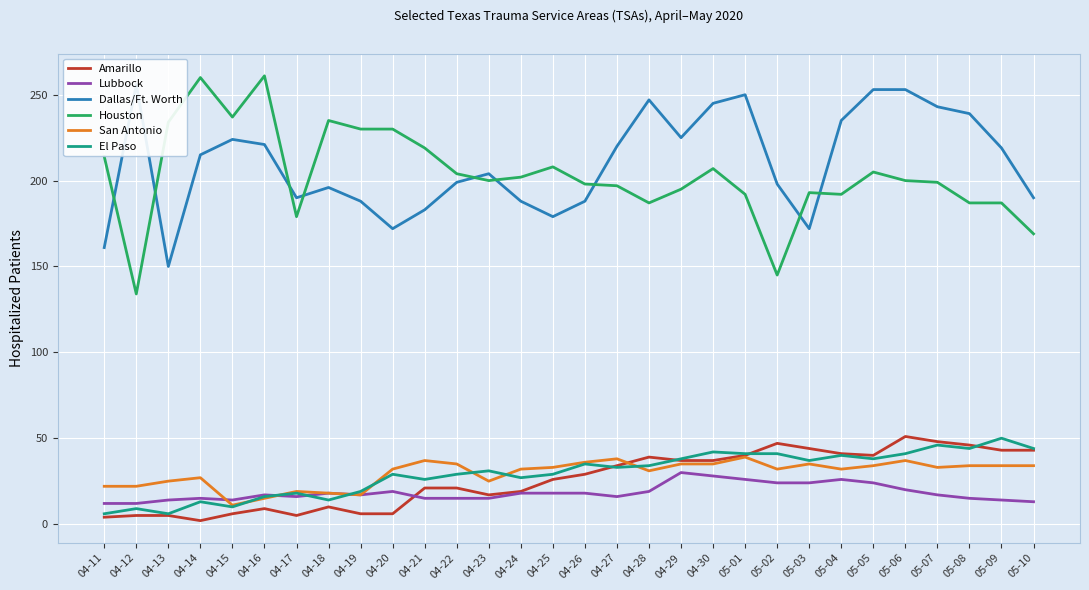

Where do El Paso and San Antonio first cross each other?

04-15 and 04-16